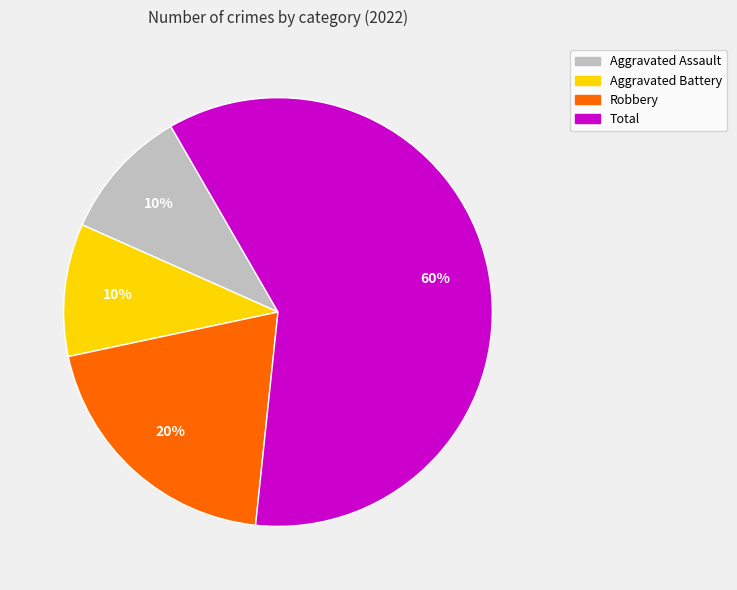

Between Total and Aggravated Assault, which is larger?

Total